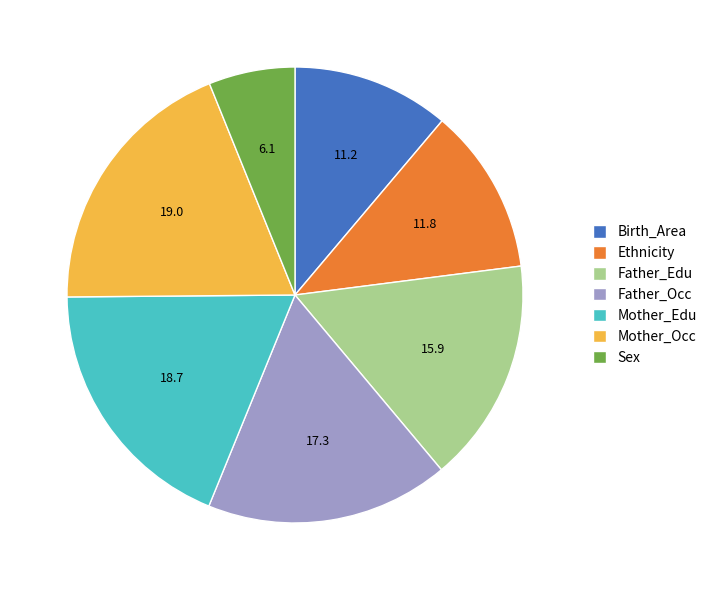

What is the smallest slice in the pie chart?

Sex